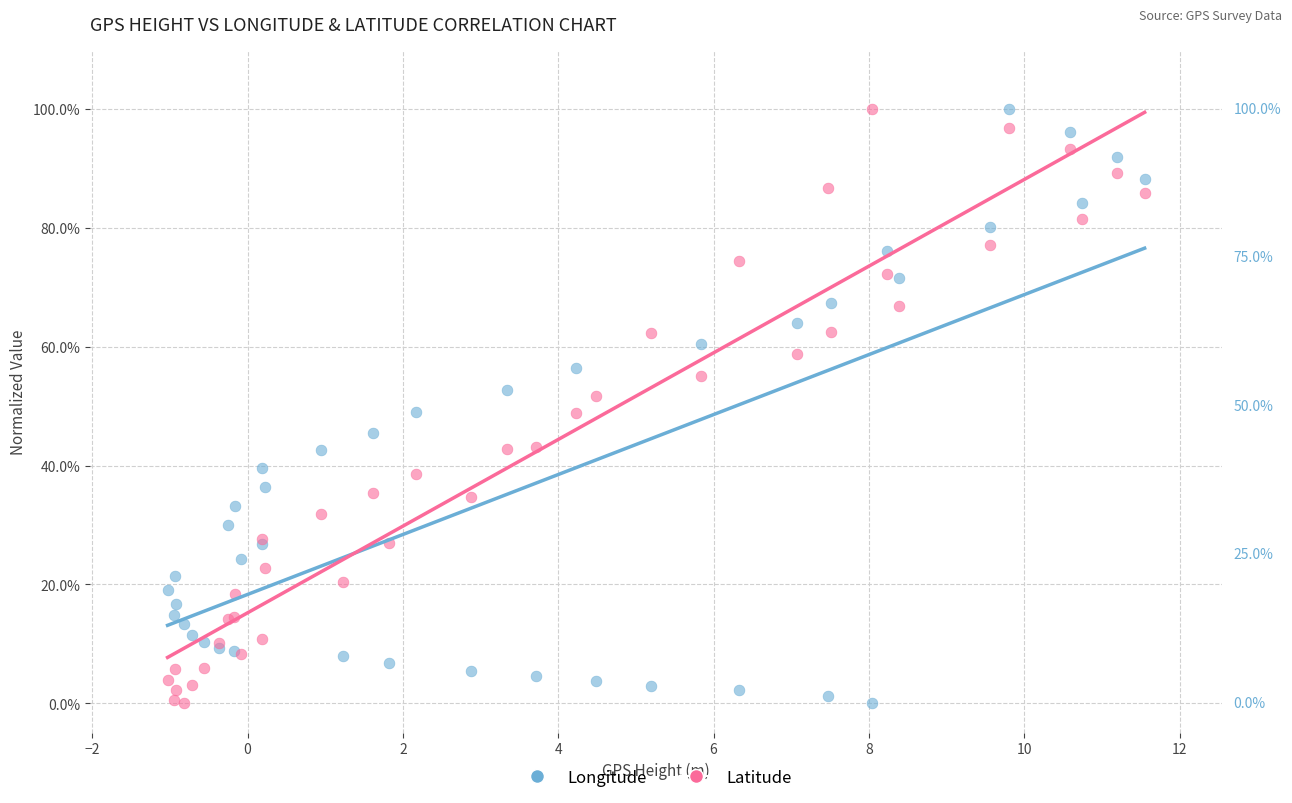

What are all the series names shown in the legend?

Longitude, Latitude